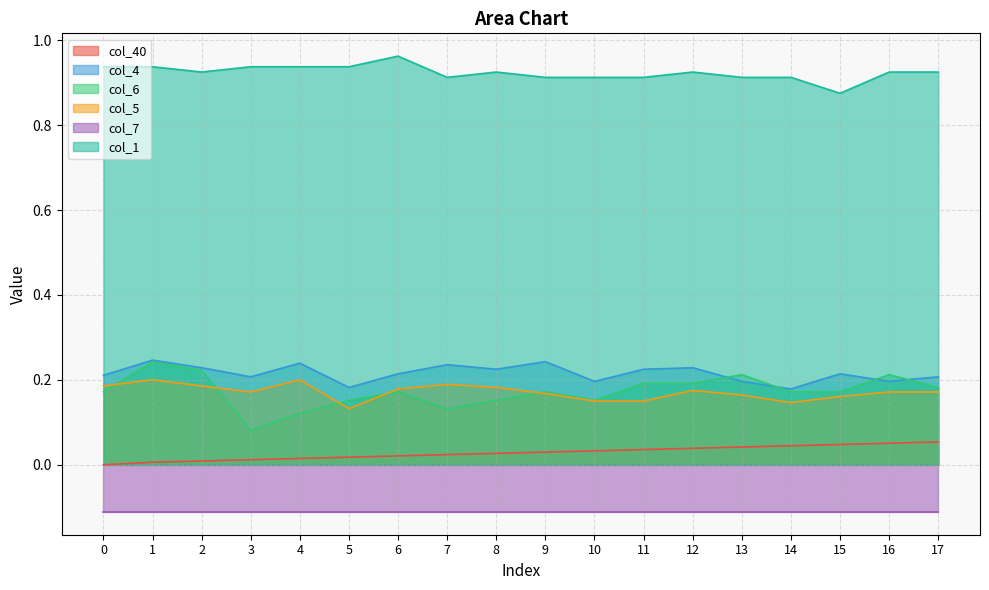

True or false: col_5 and col_40 cross at least once.

False